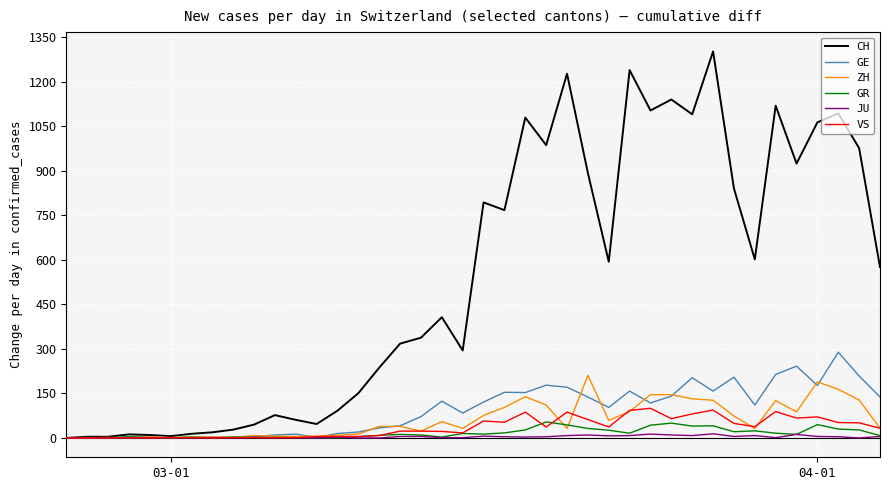

Which series has the largest total across all categories?

CH